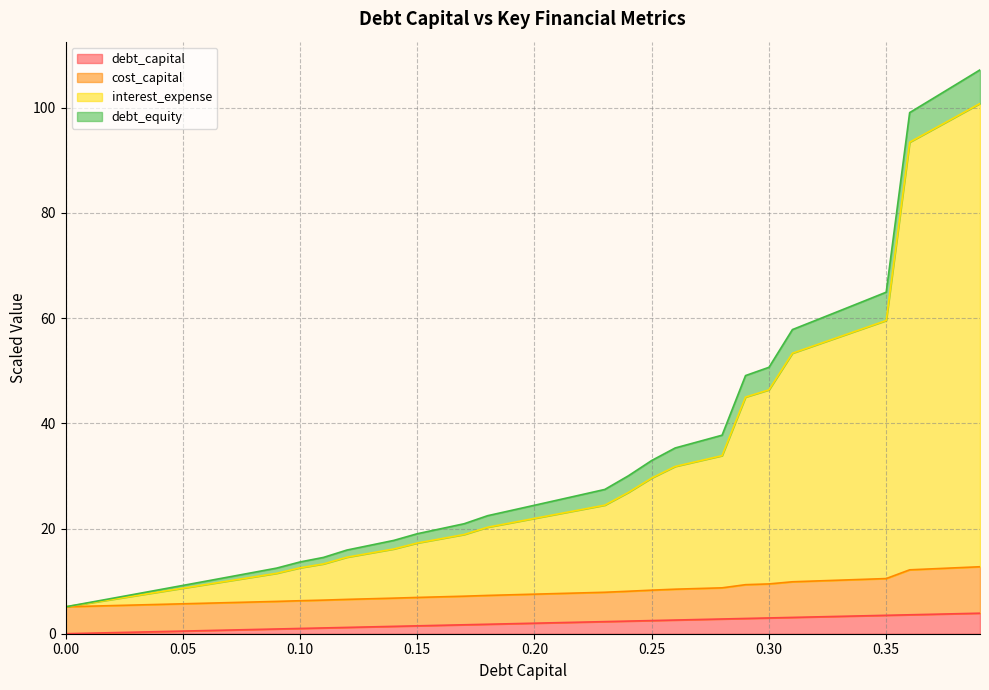

What is the total value across all series at 0.00?

5.1